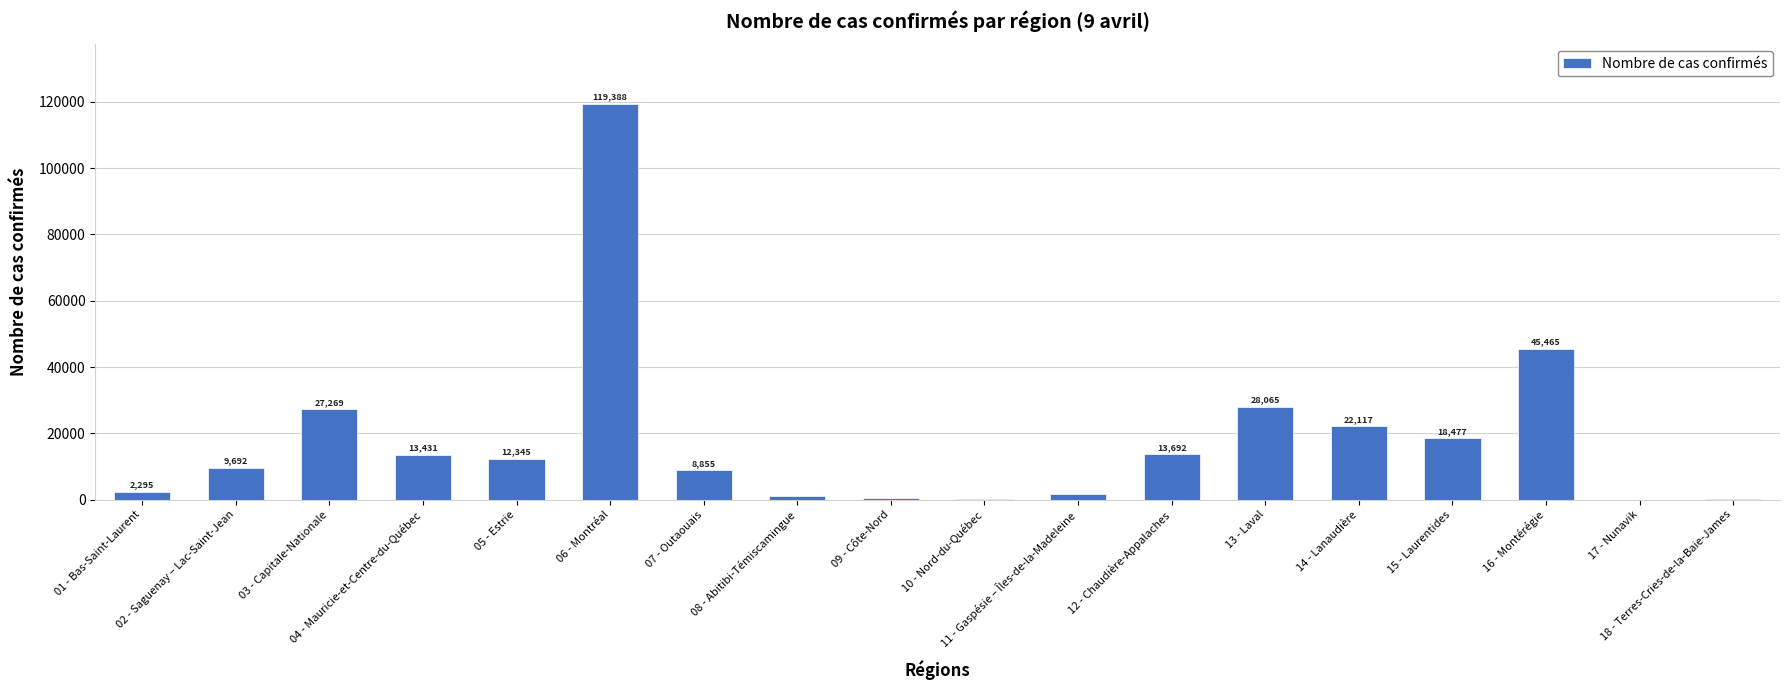

Reading left to right, transcribe all the data shown in this chart.

2295	9692	27269	13431	12345	119388	8855	1042	391	90	1767	13692	28065	22117	18477	45465	46	119